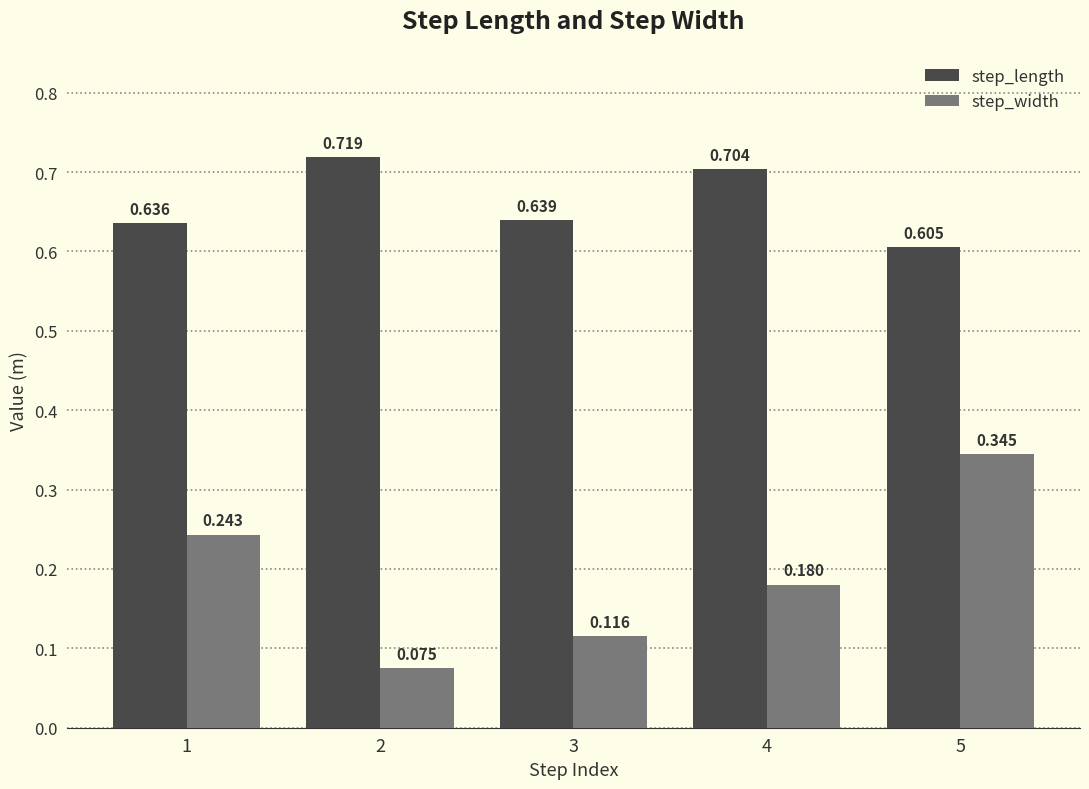

Rank the series by their average value, from highest to lowest.

step_length, step_width